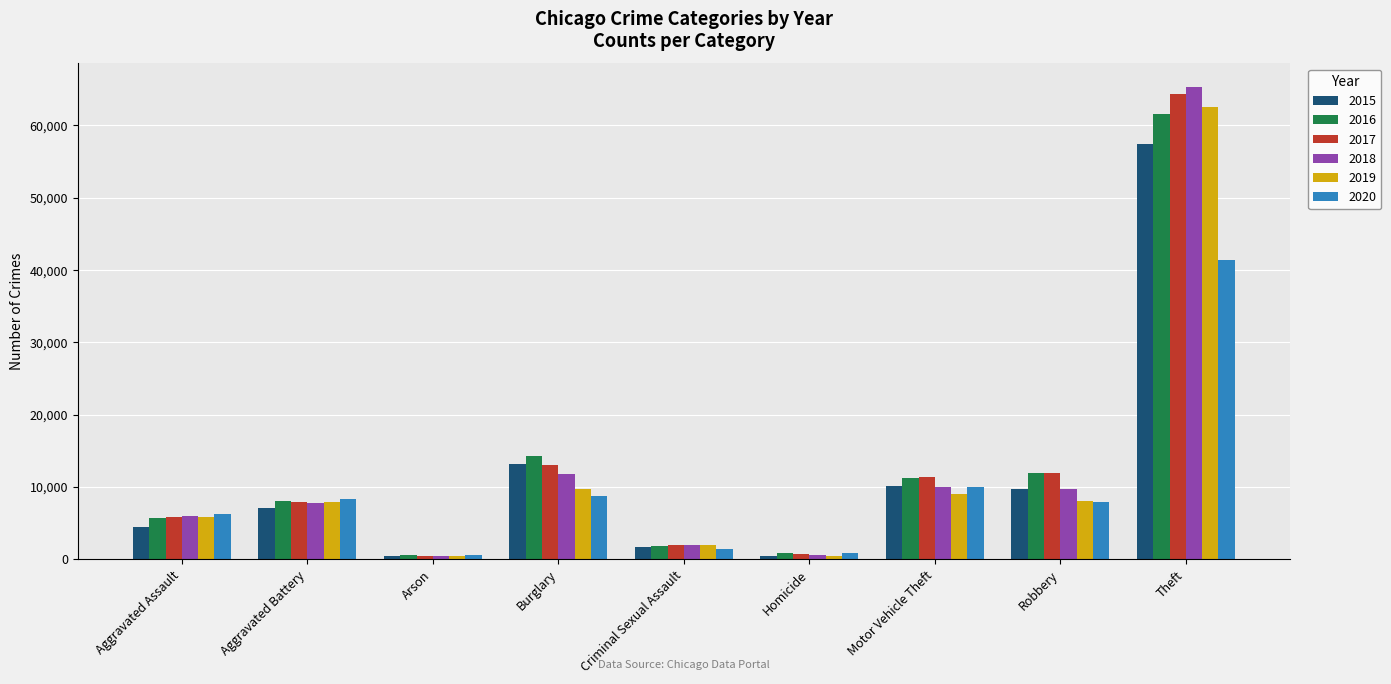

What is the total value across all series at Aggravated Battery?

46862